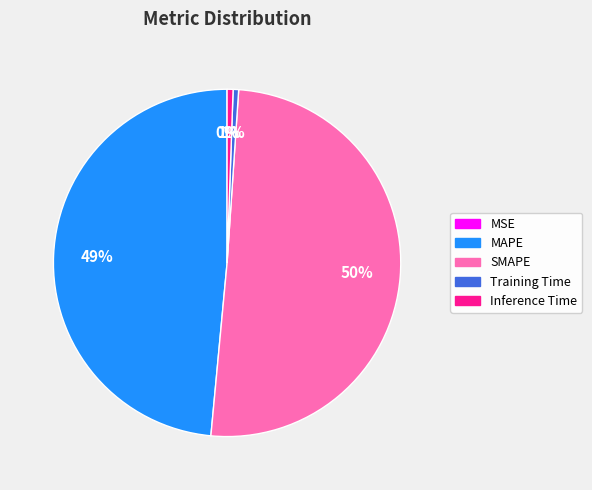

To the nearest percent, what percentage of the pie is Inference Time?

1%